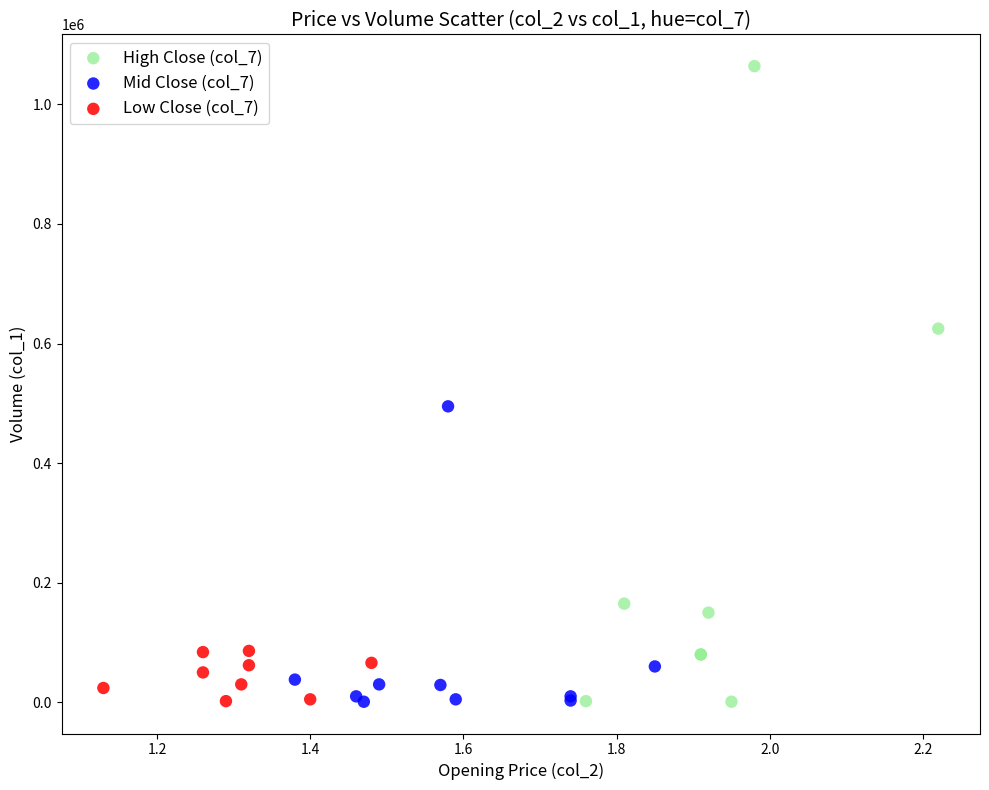

Which series contains the highest Y value?

High Close (col_7)